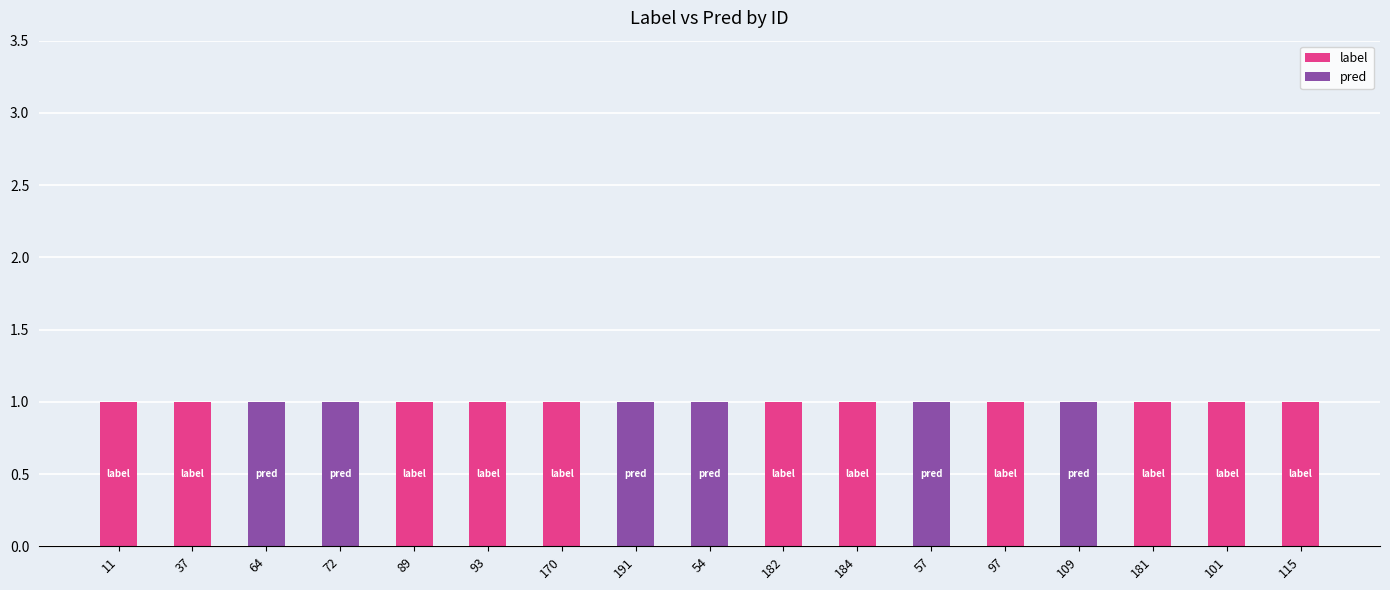

What are all the series names shown in the legend?

label, pred